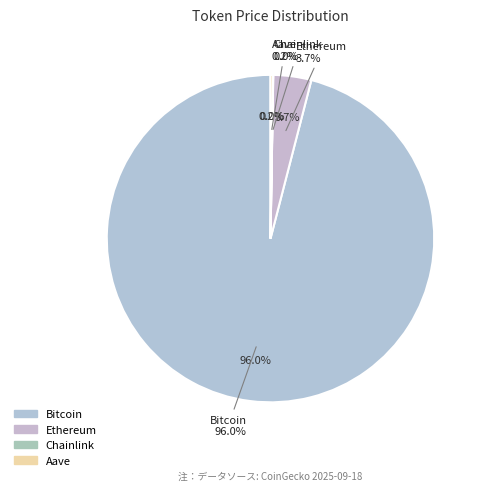

What is the smallest slice in the pie chart?

Chainlink